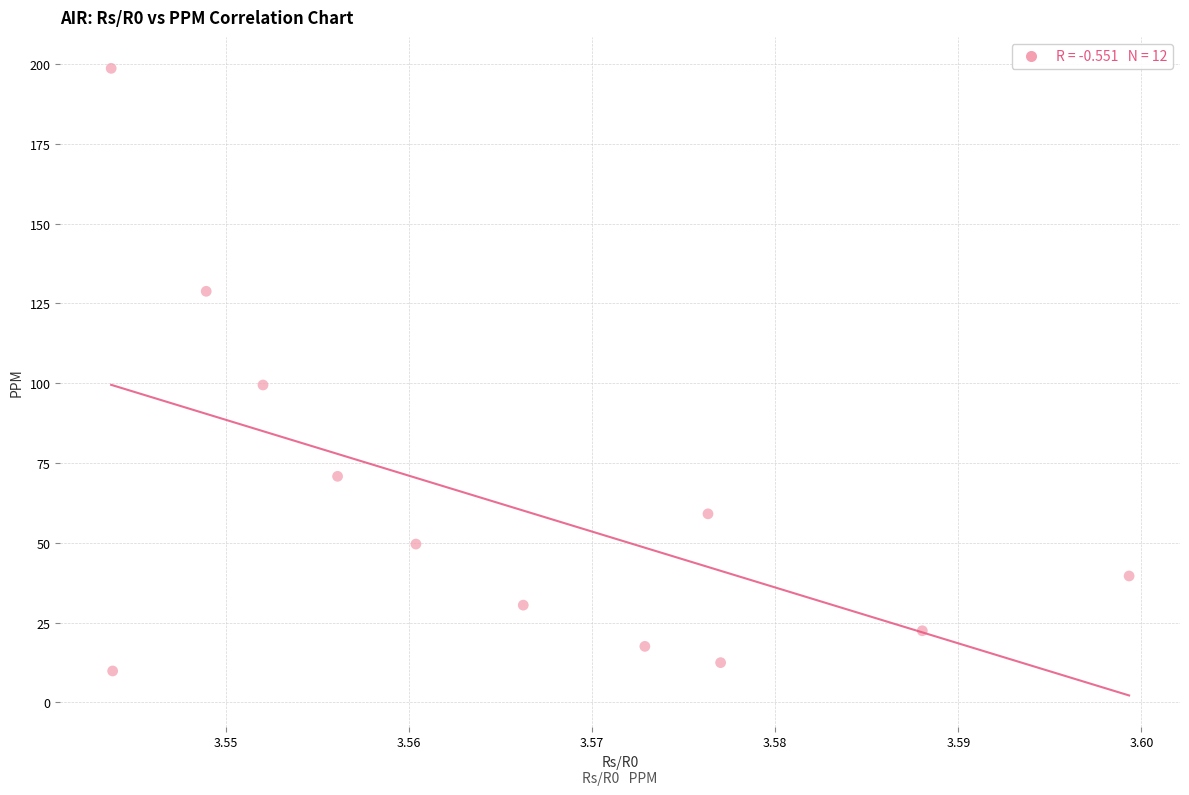

What is the average X value?

3.6